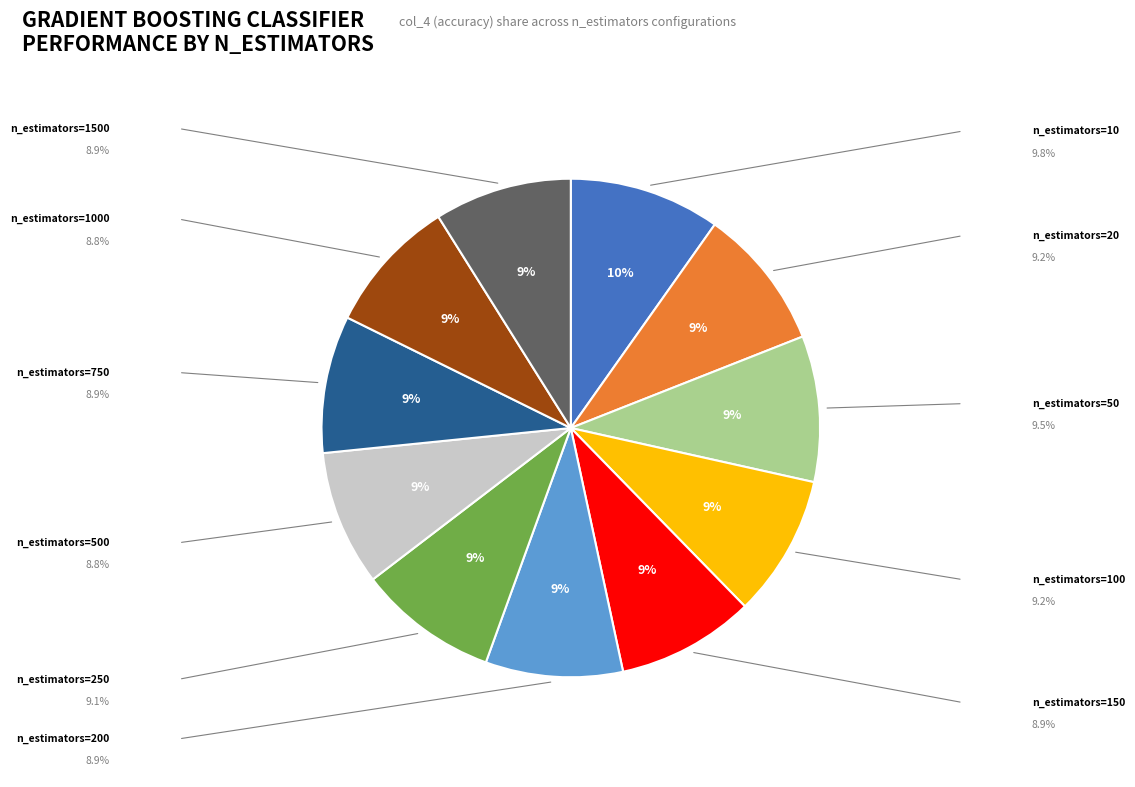

Is there a majority slice in this chart?

No